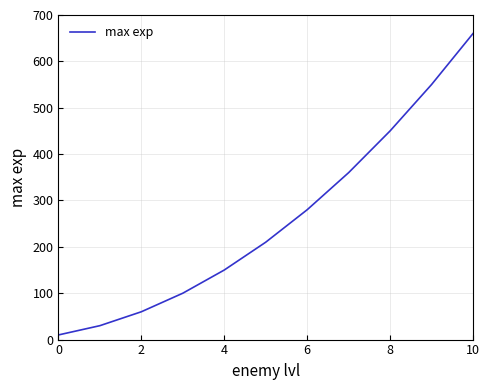

True or false: the data has more than 2 interior local peaks.

False